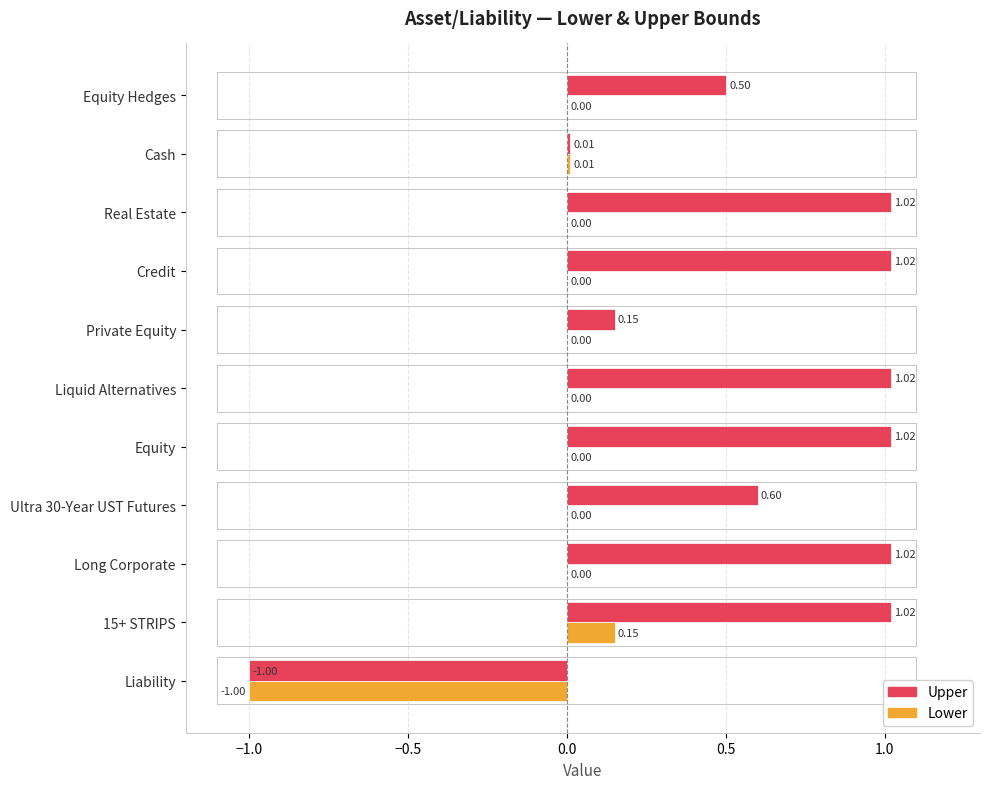

What is the sum of the Upper values at Equity Hedges and Liability?

-0.5